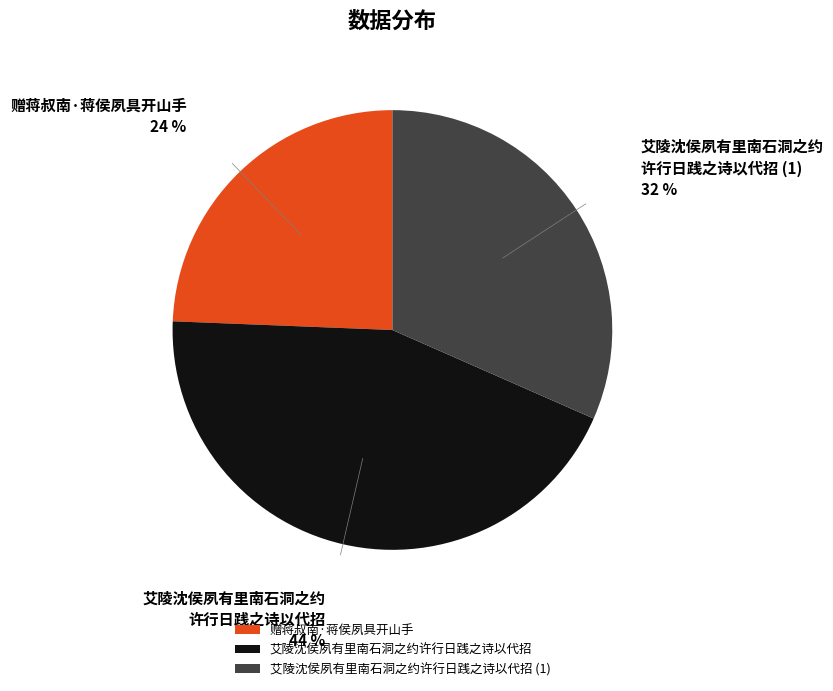

Combined, do 赠蒋叔南·蒋侯夙具开山手 and 艾陵沈侯夙有里南石洞之约许行日践之诗以代招 account for over 50%?

Yes